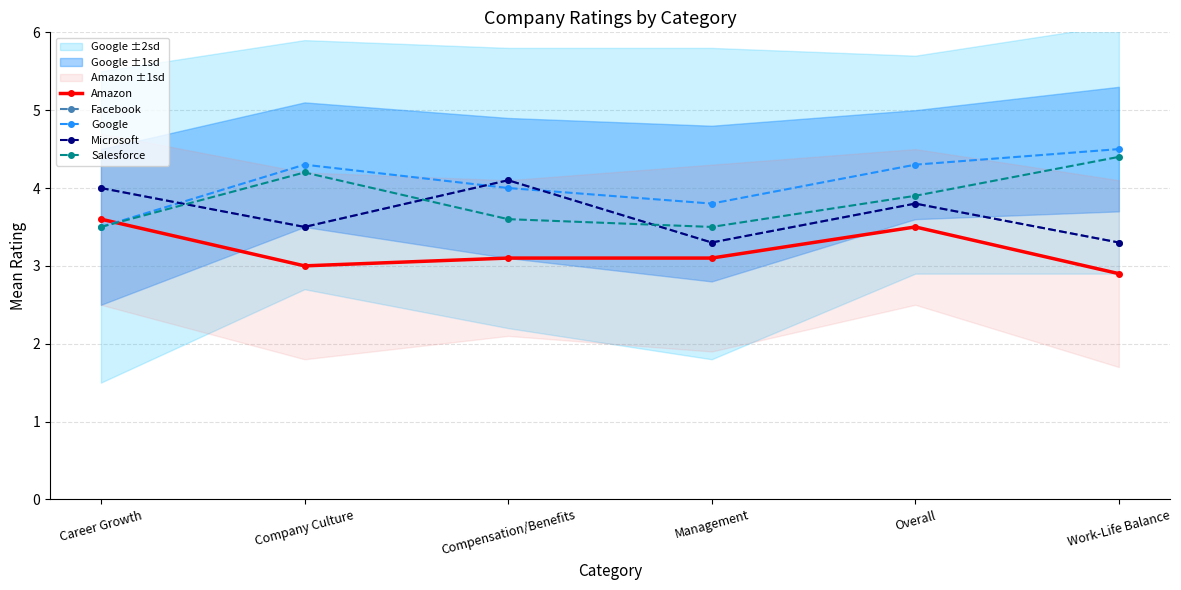

What is the sum of the Amazon values at Overall and Career Growth?

7.1